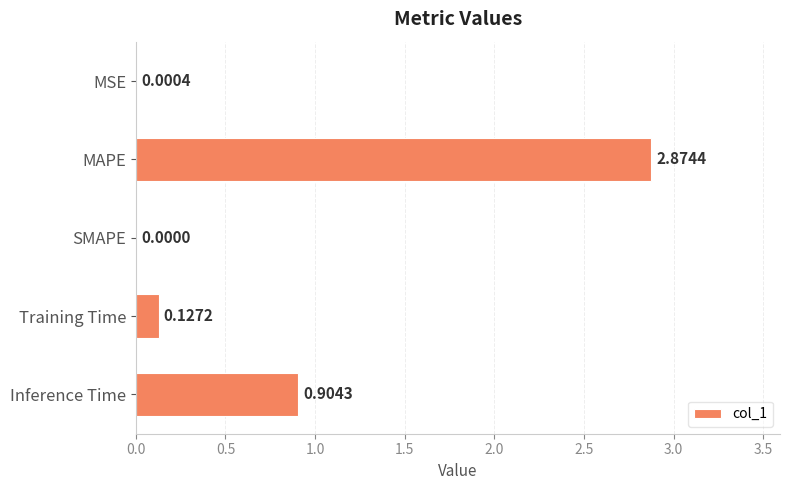

Which label corresponds to the largest value in the chart?

MAPE